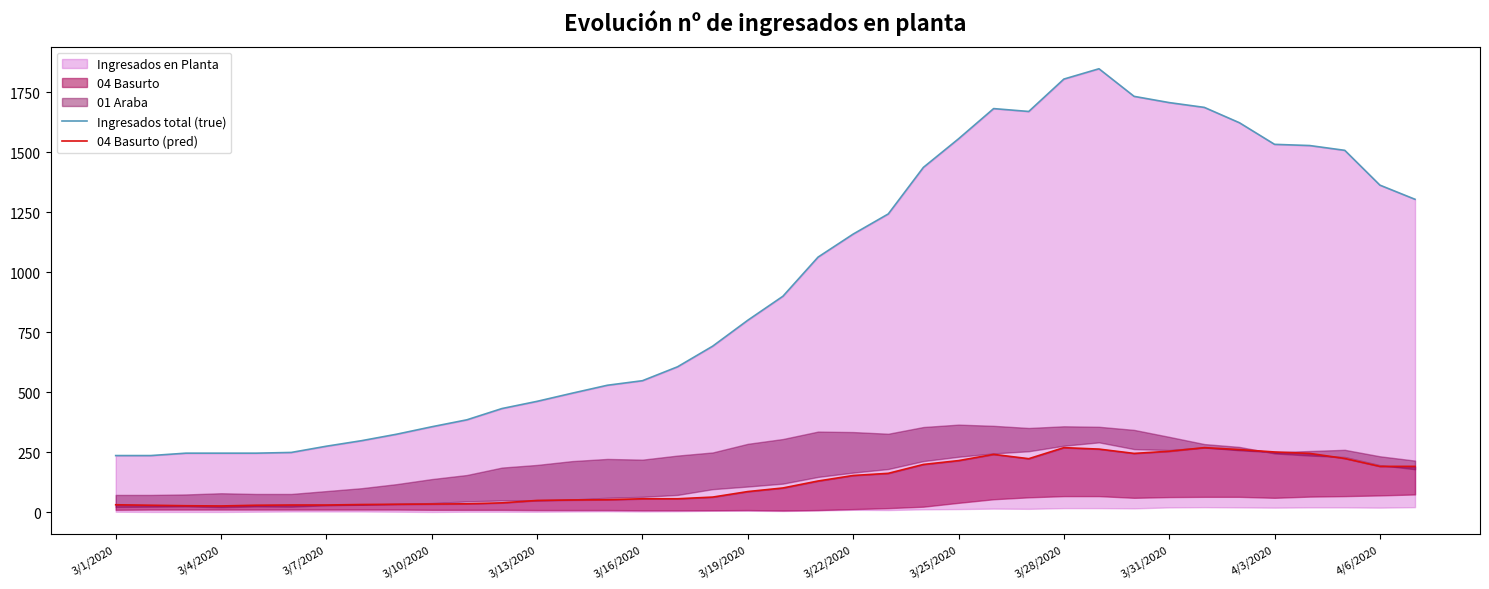

At which category is the sum across all series the highest?

28